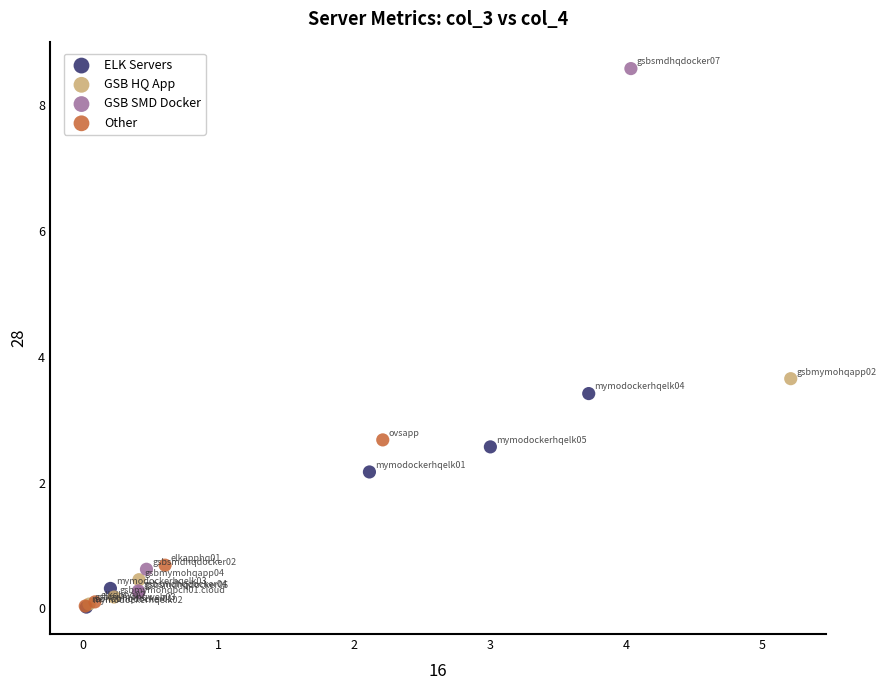

Which series has the largest Y range (max minus min)?

GSB SMD Docker